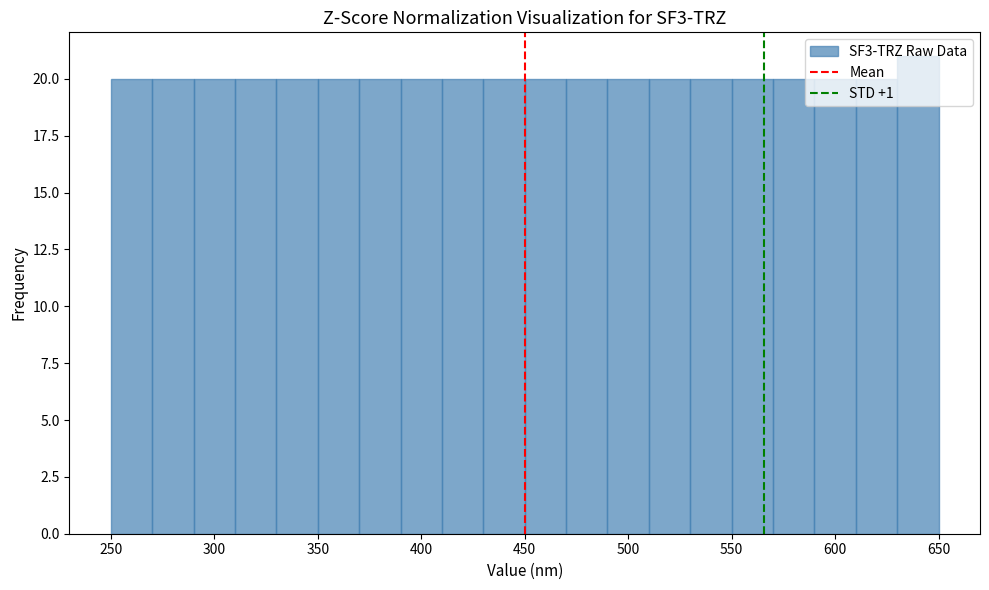

Reading left to right, transcribe this chart: for each bar, give the range it covers on the x-axis and its height. The values are not printed on the chart, so give them approximately, as read against the axis.

250 to 270: 20
270 to 290: 20
290 to 310: 20
310 to 330: 20
330 to 350: 20
350 to 370: 20
370 to 390: 20
390 to 410: 20
410 to 430: 20
430 to 450: 20
450 to 470: 20
470 to 490: 20
490 to 510: 20
510 to 530: 20
530 to 550: 20
550 to 570: 20
570 to 590: 20
590 to 610: 20
610 to 630: 20
630 to 650: 21